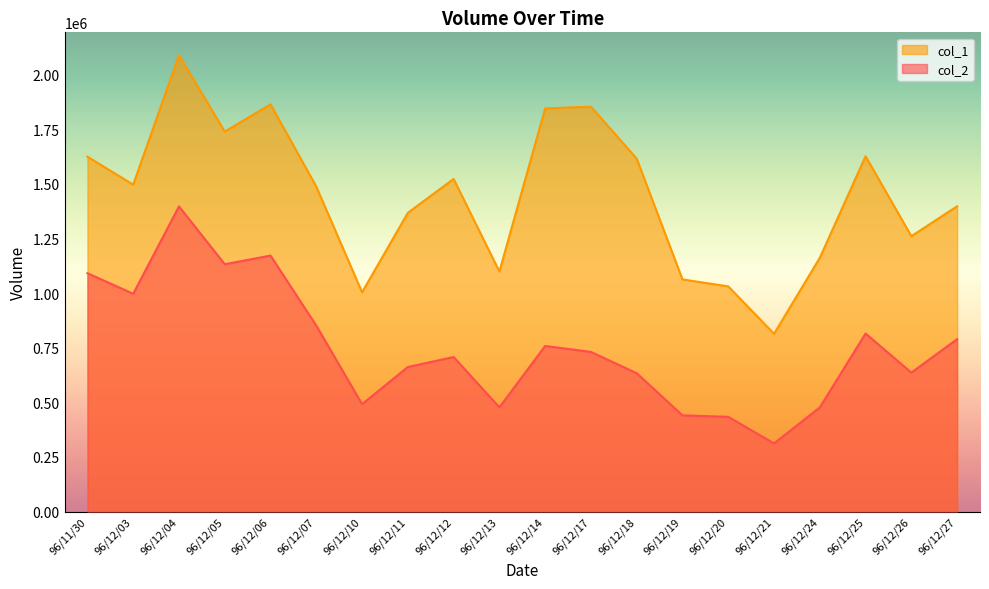

What value does the col_1 series have at 96/12/12?

1523000